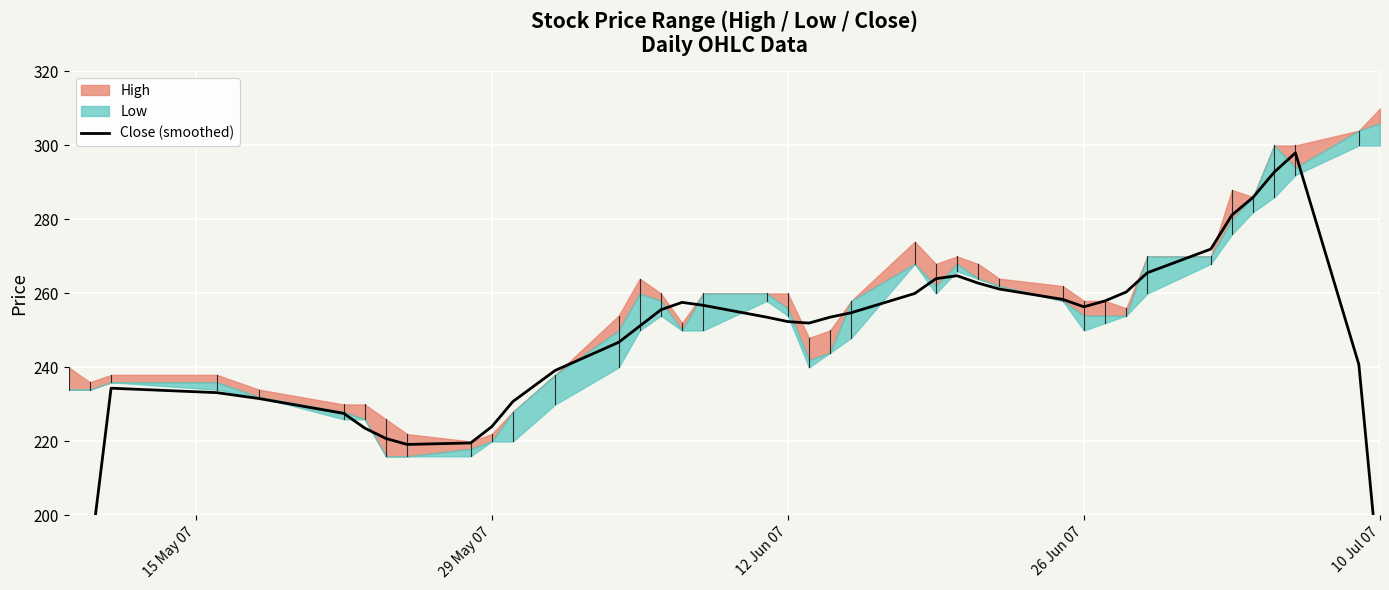

How many values are below 253?

19